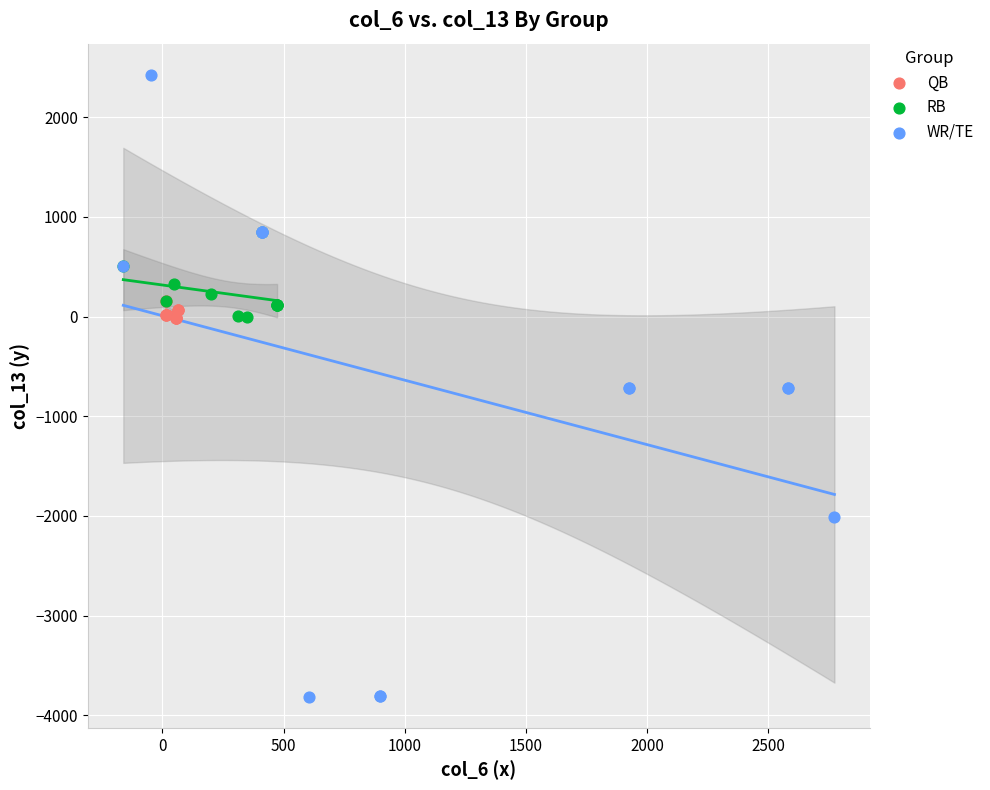

Which series reaches the minimum Y coordinate?

WR/TE